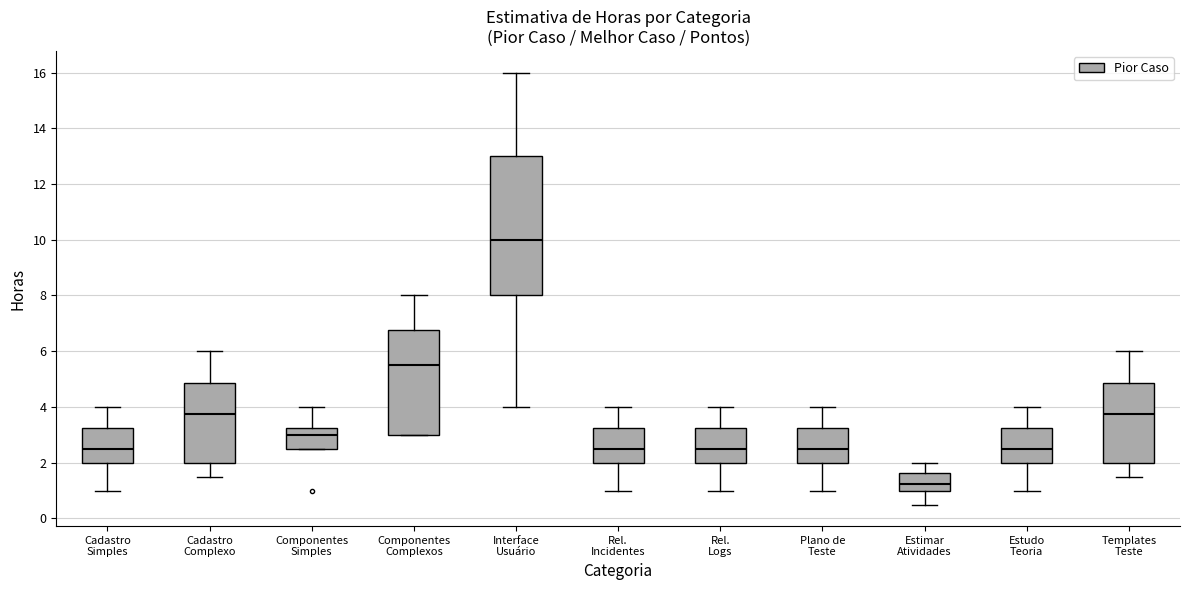

Reading left to right, read every box against the y-axis: the position of its median line, the range the box covers, and the ends of its whiskers. The values are not printed on the chart, so give them approximately, as read against the axis.

Cadastro Simples: median 2.6, box 2.0 to 3.2, whiskers 1.0 to 4.0
Cadastro Complexo: median 3.8, box 2.0 to 4.8, whiskers 1.6 to 6.0
Componentes Simples: median 3.0, box 2.6 to 3.2, whiskers 2.6 to 4.0
Componentes Complexos: median 5.6, box 3.0 to 6.8, whiskers 3.0 to 8.0
Interface Usuário: median 10.0, box 8.0 to 13.0, whiskers 4.0 to 16.0
Rel. Incidentes: median 2.6, box 2.0 to 3.2, whiskers 1.0 to 4.0
Rel. Logs: median 2.6, box 2.0 to 3.2, whiskers 1.0 to 4.0
Plano de Teste: median 2.6, box 2.0 to 3.2, whiskers 1.0 to 4.0
Estimar Atividades: median 1.2, box 1.0 to 1.6, whiskers 0.6 to 2.0
Estudo Teoria: median 2.6, box 2.0 to 3.2, whiskers 1.0 to 4.0
Templates Teste: median 3.8, box 2.0 to 4.8, whiskers 1.6 to 6.0